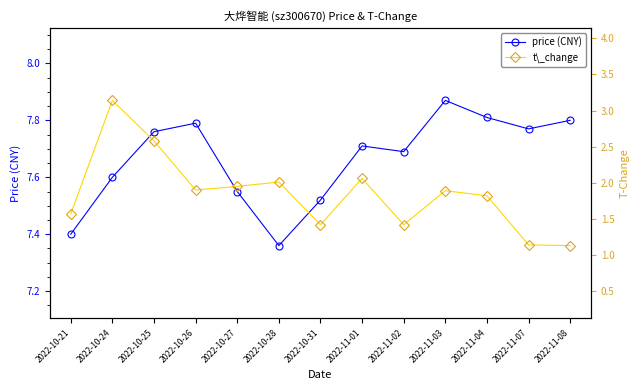

What is the label of the 10th point from the left?

2022-11-03